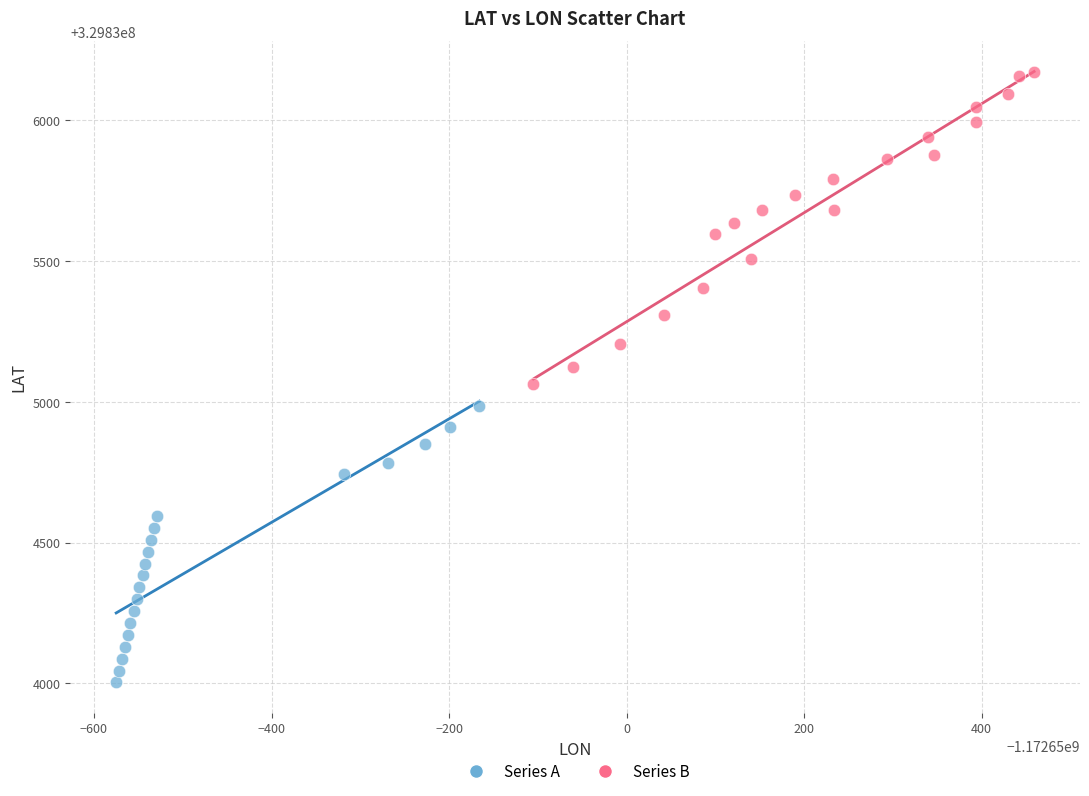

Which series has the largest Y range (max minus min)?

Series B